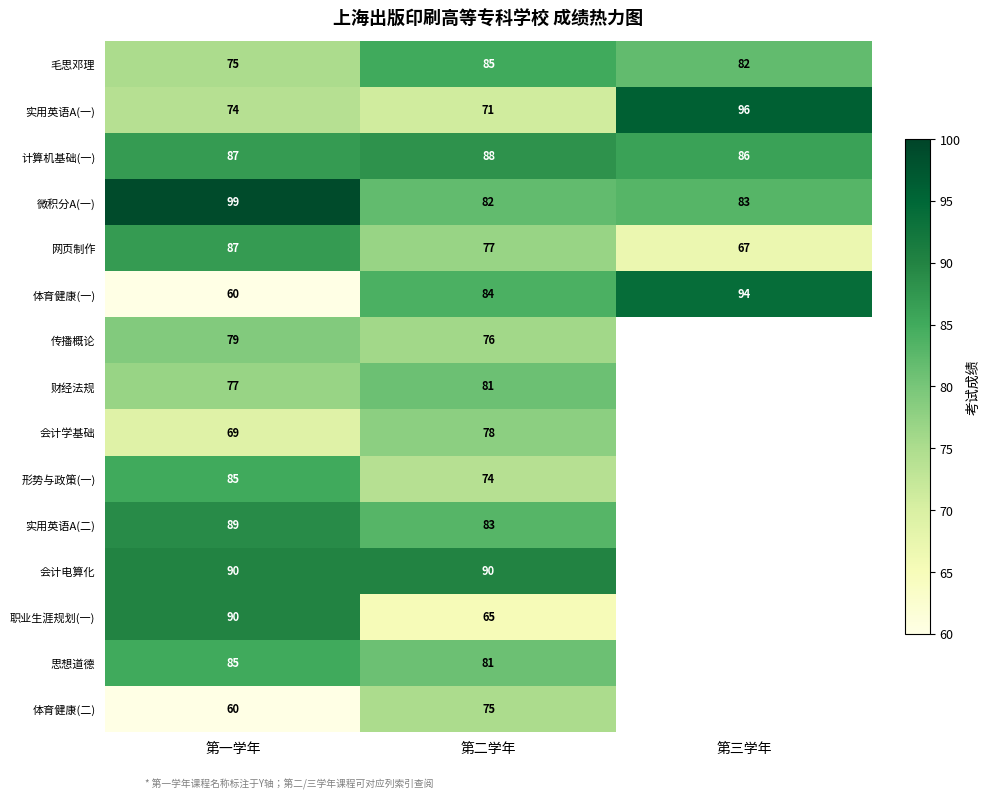

What is the total value across all series at 第一学年?

1206